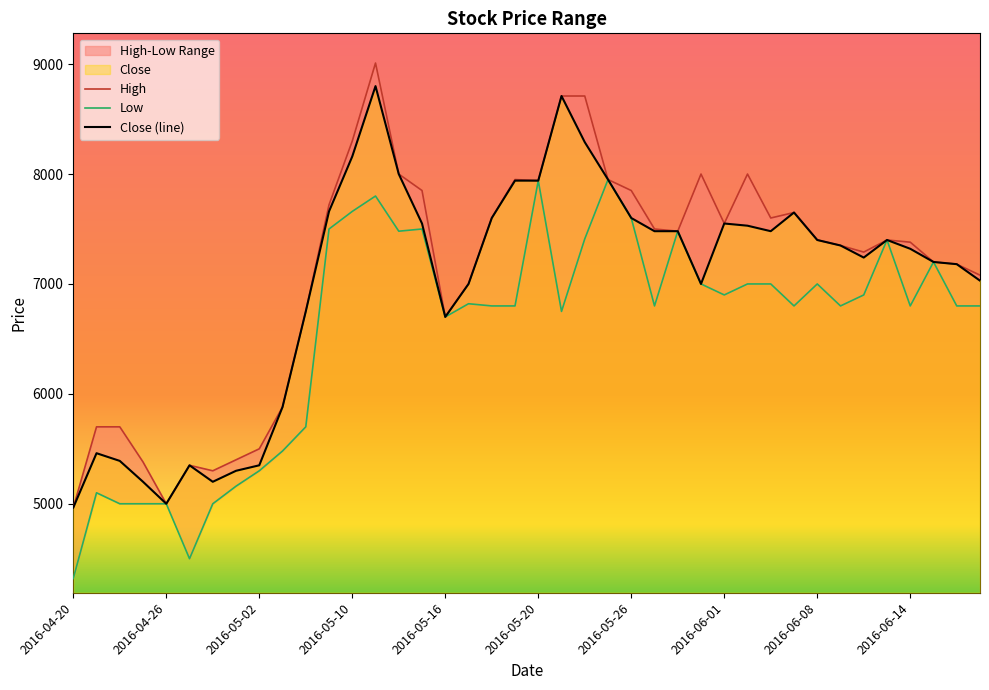

True or false: Close and High intersect in this chart.

False